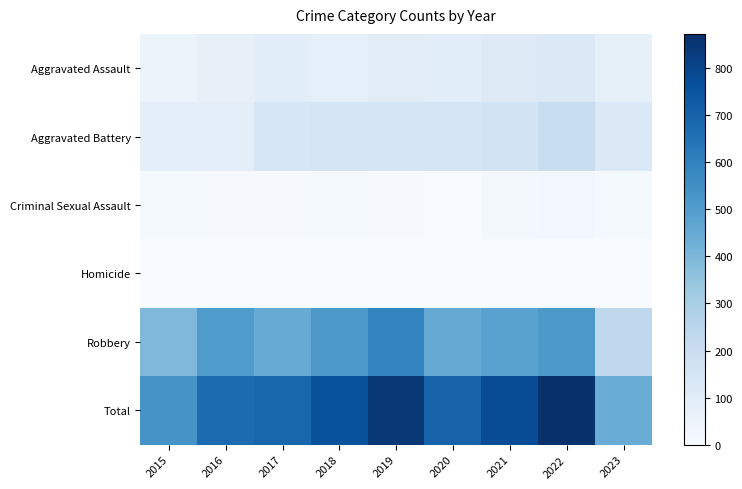

Which series has the largest range (max minus min)?

Total